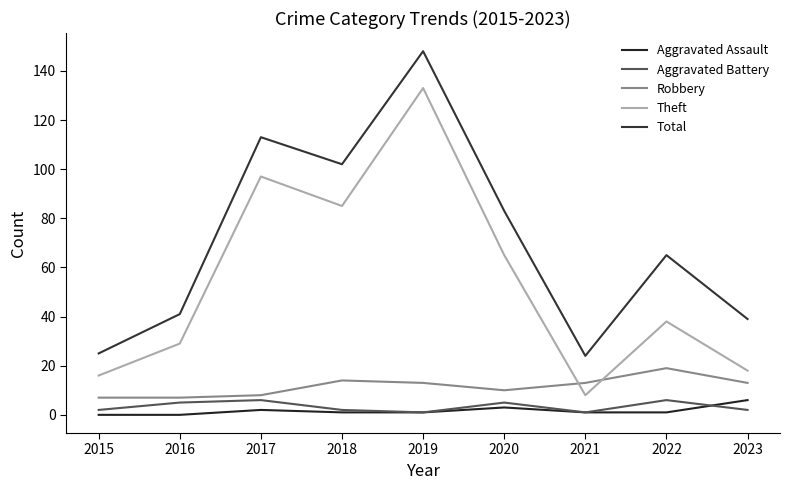

How many lines are shown in the chart?

5